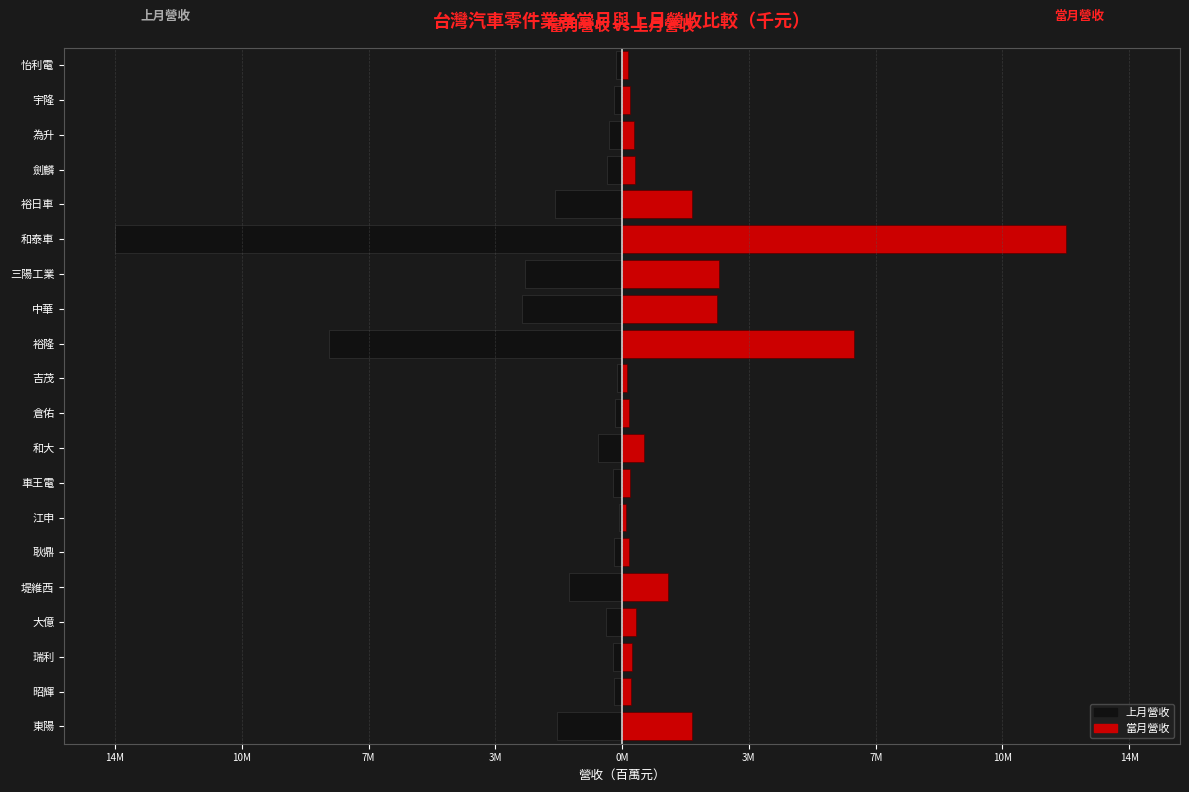

At 堤維西, list the series in order from largest to smallest.

當月營收, 上月營收